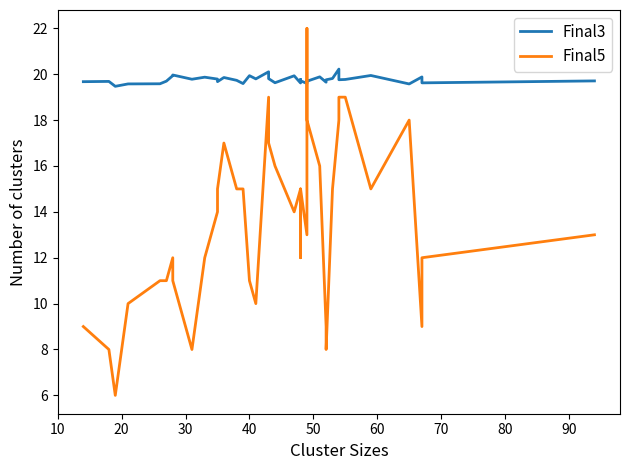

Does the chart have visible grid lines?

No